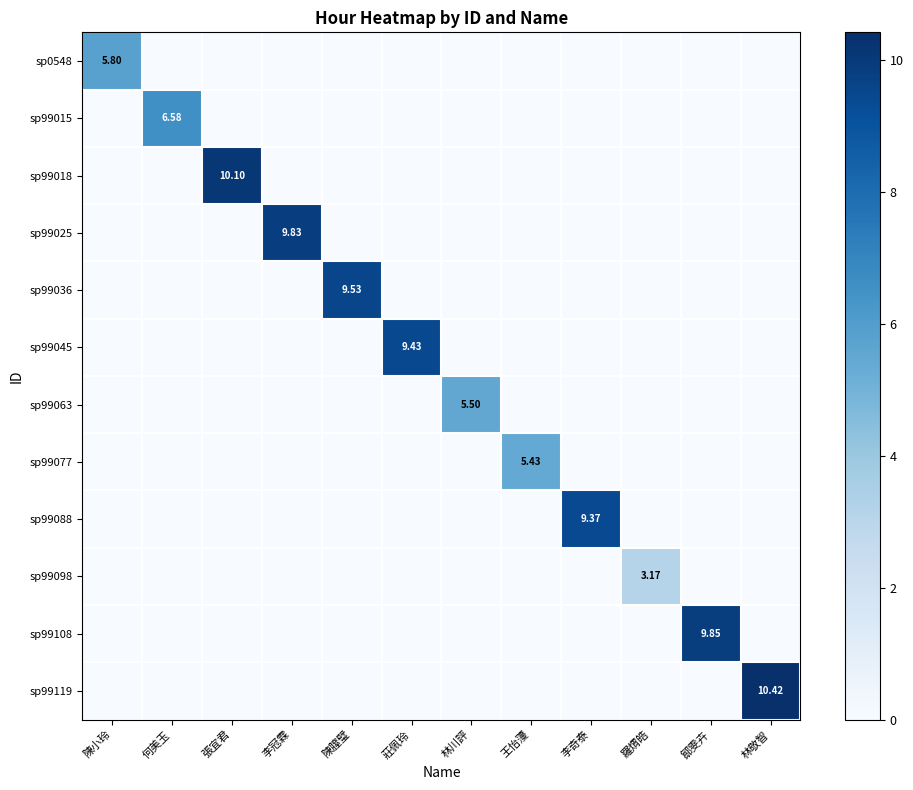

What is the highest value of the sp99108 series?

9.8